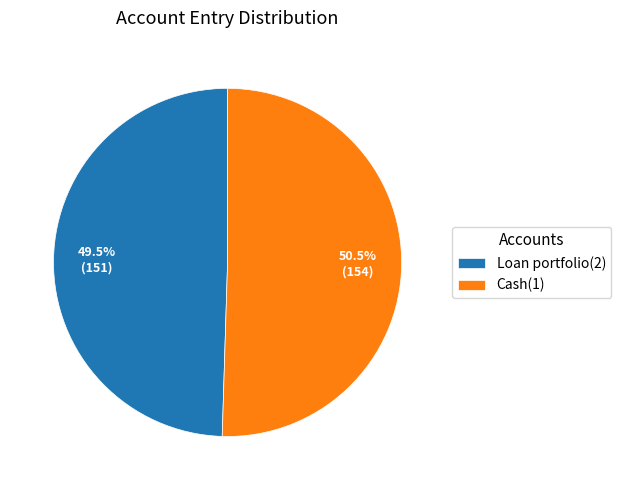

Does any single category account for the majority?

Yes